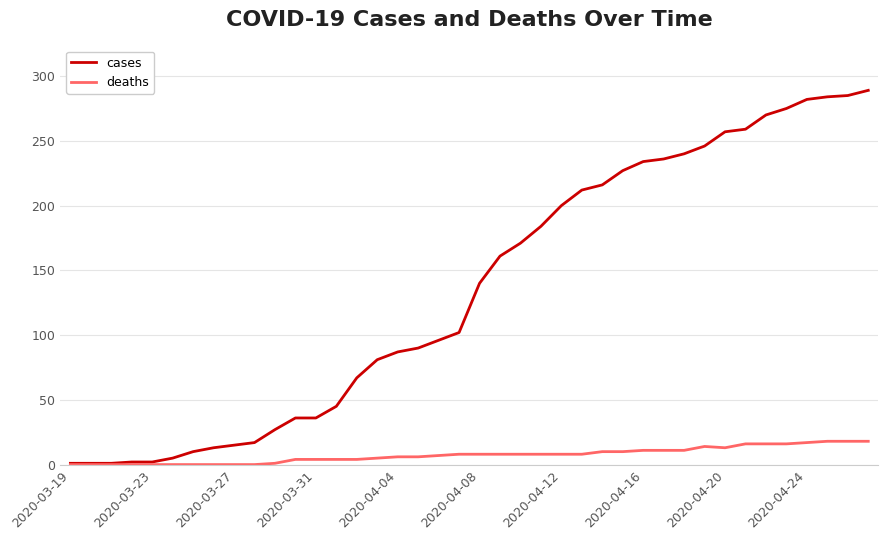

What is the value of the deaths point at the 40th from the left?

18